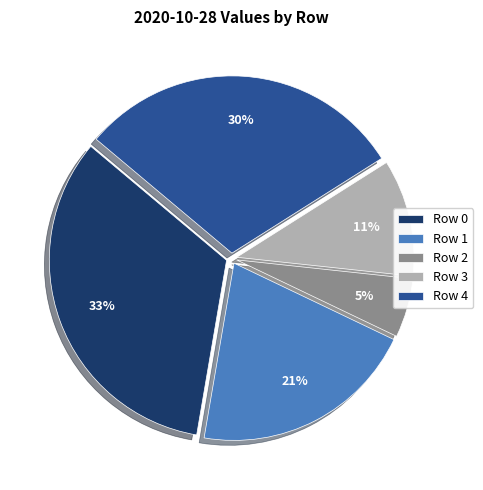

Is there any slice that represents more than half of the pie?

No